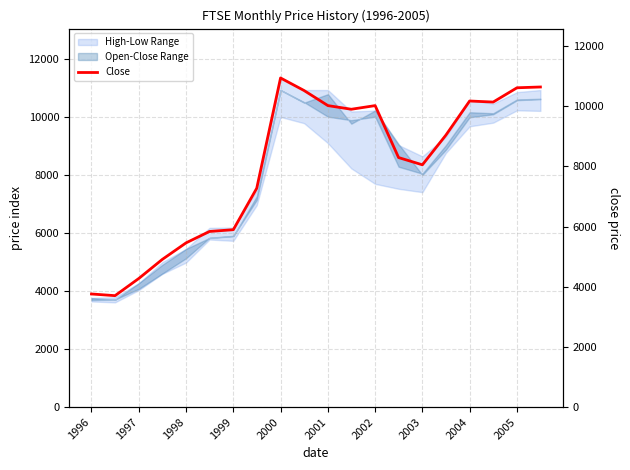

Reading left to right, extract all data points from this chart.

3759.3	3703.2	4275.8	4907.5	5458.5	5837.1	5896.0	7274.0	10940.0	10522.0	10021.0	9900.0	10021.0	8294.0	8053.0	9036.0	10174.0	10139.0	10614.0	10640.0